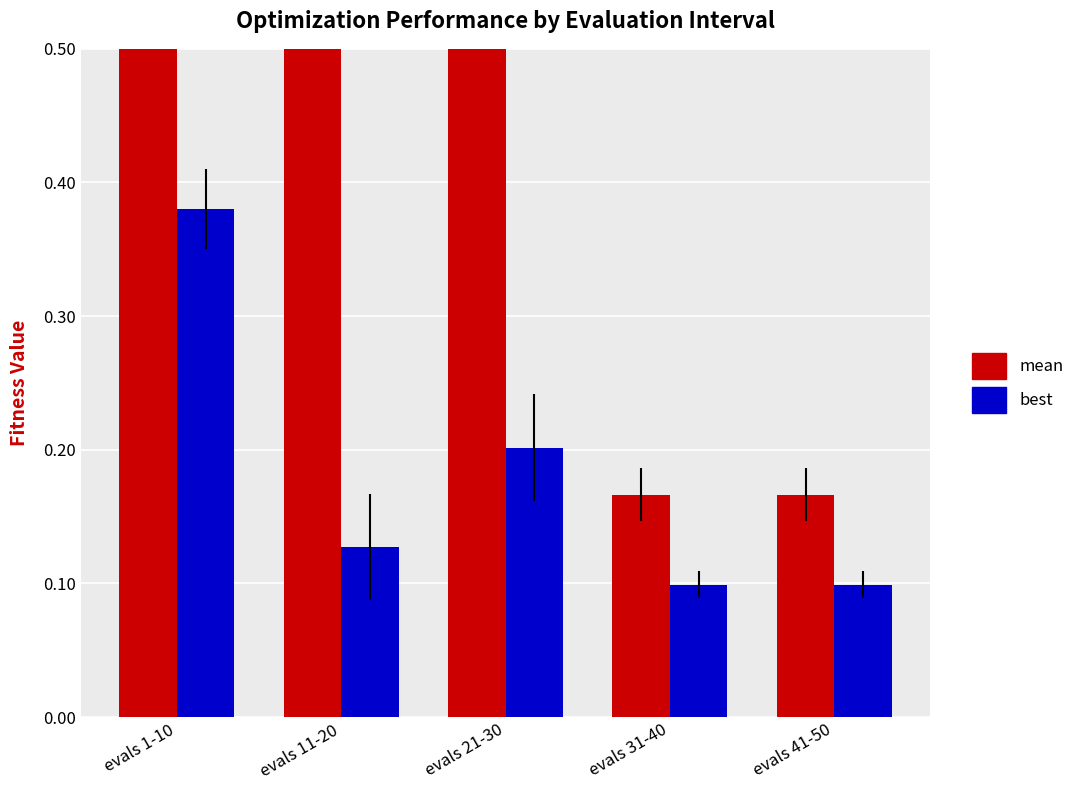

What is the difference between the maximum and minimum values in the mean series?

1.2